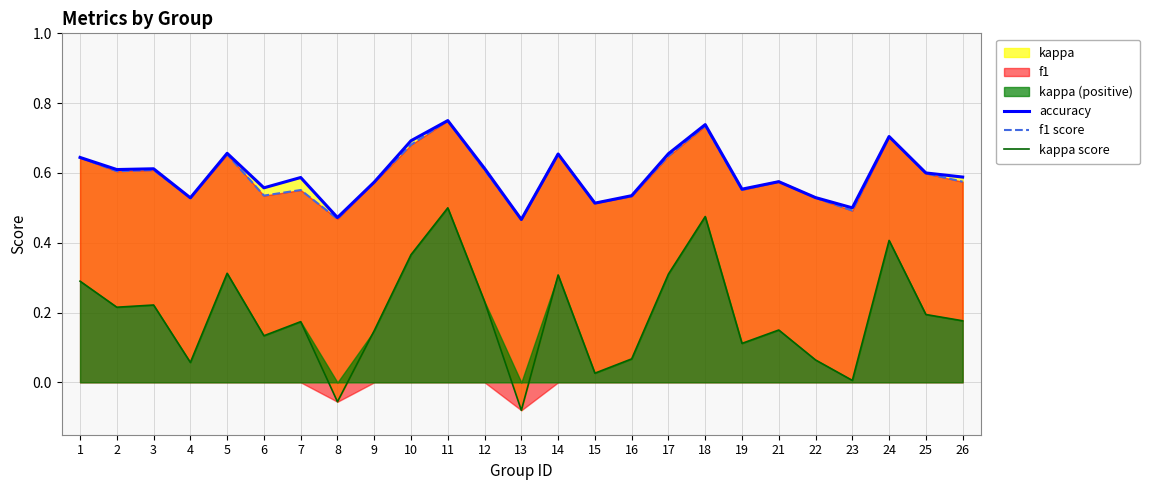

How many lines are shown in the chart?

3